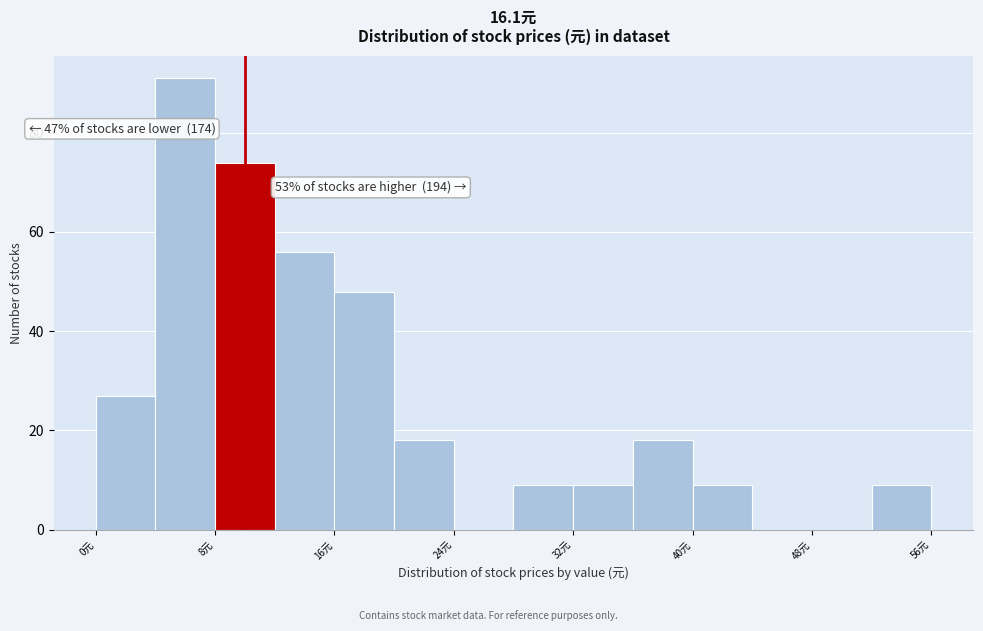

Which range on the x-axis has the tallest bar?

4 to 8